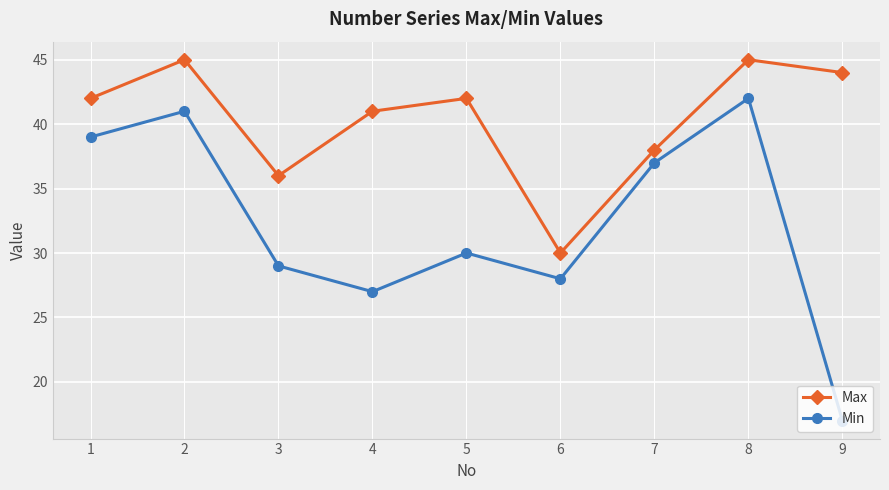

What is the difference between the highest and lowest values at 9?

27